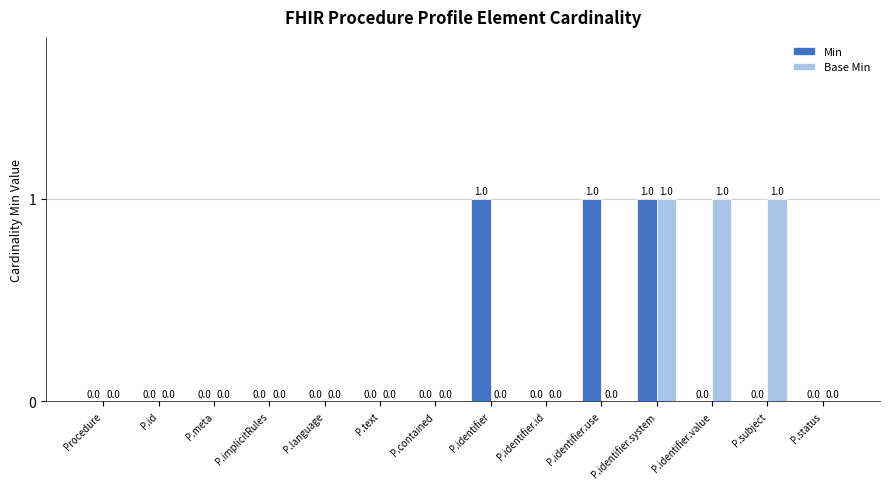

The value of Base Min at P.contained is 0. True or false?

True